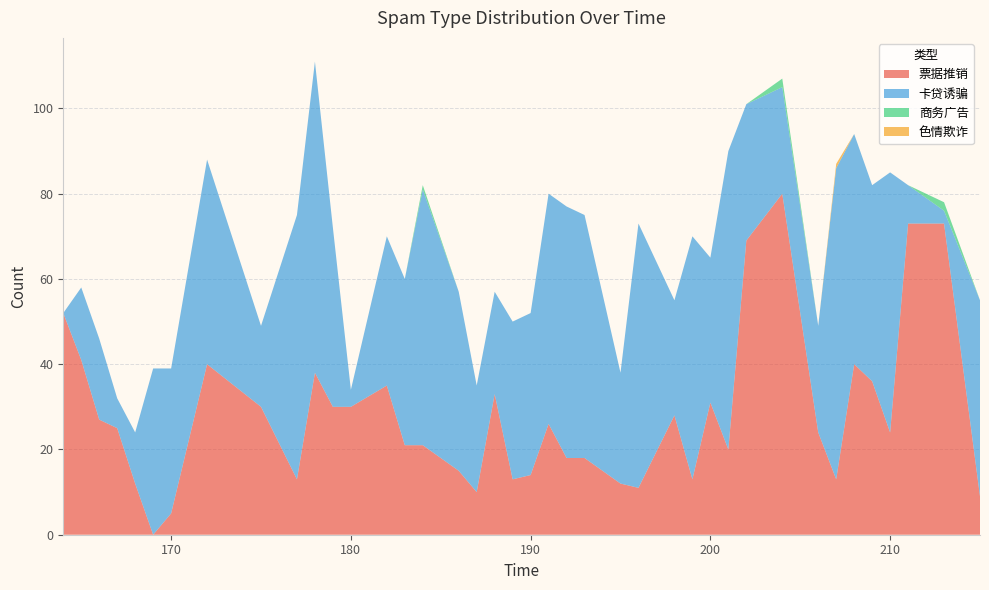

Reading right to left, list all the values displayed in this chart.

票据推销: 215=9	213=73	211=73	210=24	209=36	208=40	207=13	206=24	204=80	202=69	201=20	200=31	199=13	198=28	196=11	195=12	193=18	192=18	191=26	190=14	189=13	188=33	187=10	186=15	184=21	183=21	182=35	180=30	179=30	178=38	177=13	175=30	172=40	170=5	169=0	168=12	167=25	166=27	165=41	164=52
卡贷诱骗: 215=46	213=3	211=9	210=61	209=46	208=54	207=73	206=25	204=25	202=32	201=70	200=34	199=57	198=27	196=62	195=26	193=57	192=59	191=54	190=38	189=37	188=24	187=25	186=42	184=60	183=39	182=35	180=4	179=42	178=73	177=62	175=19	172=48	170=34	169=39	168=12	167=7	166=19	165=17	164=0
商务广告: 215=0	213=2	211=0	210=0	209=0	208=0	207=0	206=0	204=2	202=0	201=0	200=0	199=0	198=0	196=0	195=0	193=0	192=0	191=0	190=0	189=0	188=0	187=0	186=0	184=1	183=0	182=0	180=0	179=0	178=0	177=0	175=0	172=0	170=0	169=0	168=0	167=0	166=0	165=0	164=0
色情欺诈: 215=0	213=0	211=0	210=0	209=0	208=0	207=1	206=0	204=0	202=0	201=0	200=0	199=0	198=0	196=0	195=0	193=0	192=0	191=0	190=0	189=0	188=0	187=0	186=0	184=0	183=0	182=0	180=0	179=0	178=0	177=0	175=0	172=0	170=0	169=0	168=0	167=0	166=0	165=0	164=0